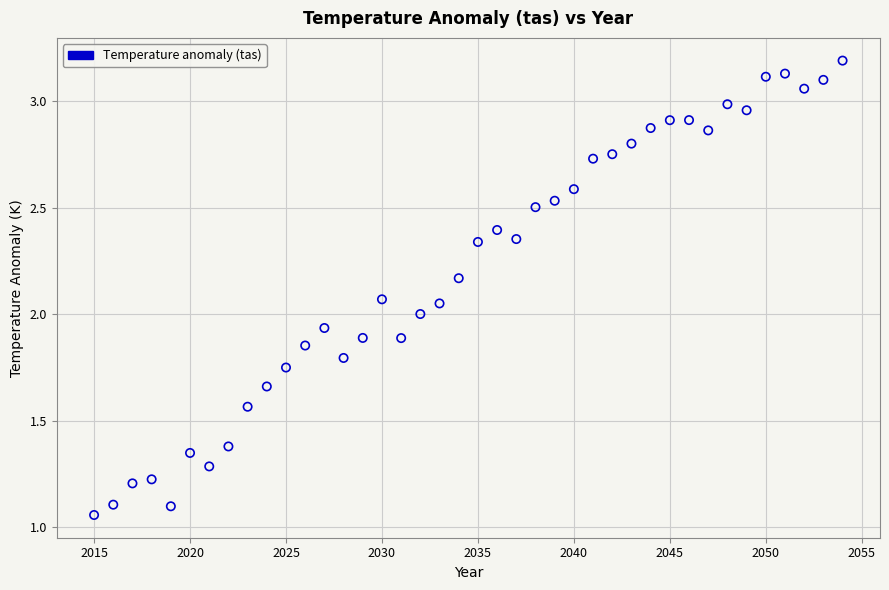

What is the range of X values (max minus min)?

39.0